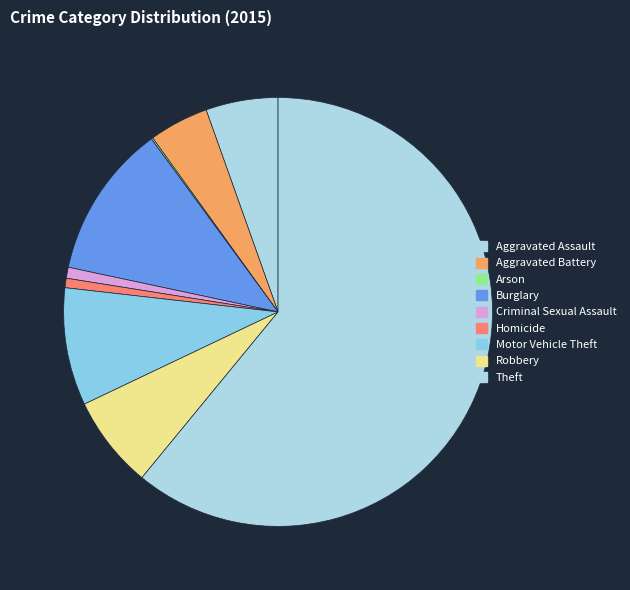

To the nearest percent, what is the combined percentage of Robbery and Criminal Sexual Assault?

8%